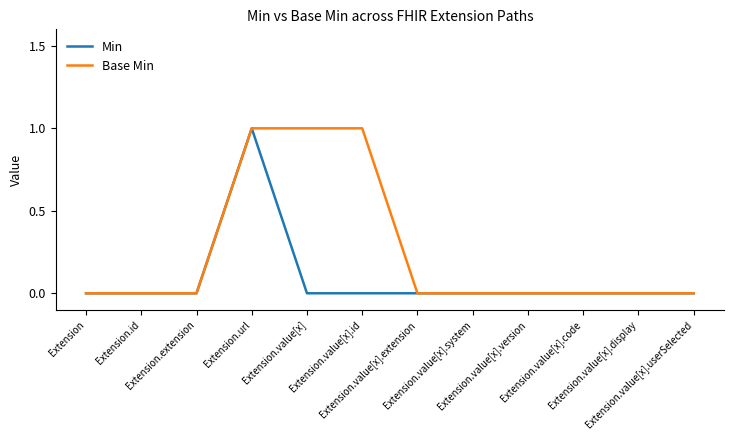

List the series in order of their overall mean, highest first.

Base Min, Min